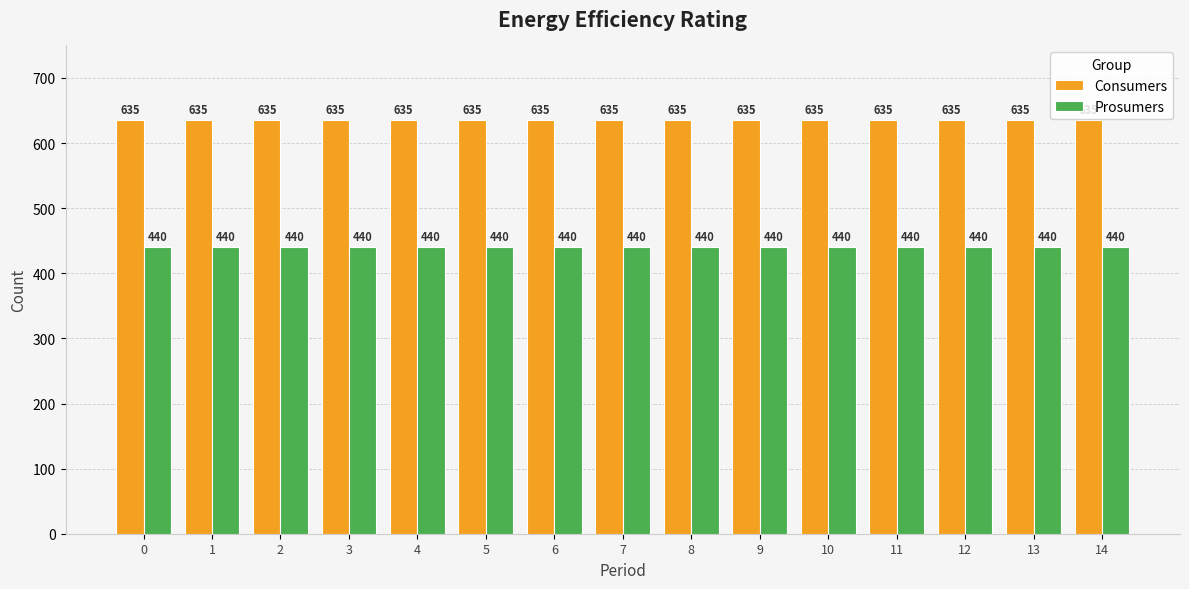

What is the average value of the Prosumers series?

440